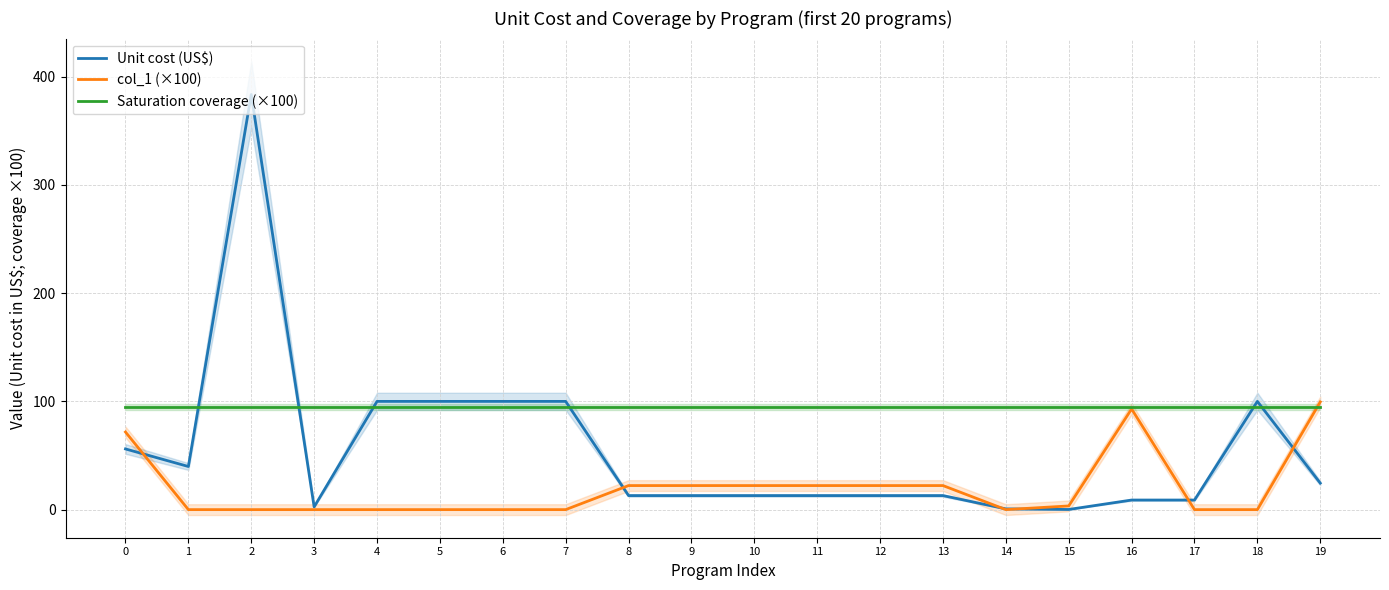

What is the spread (max minus min) of values at 19?

75.0